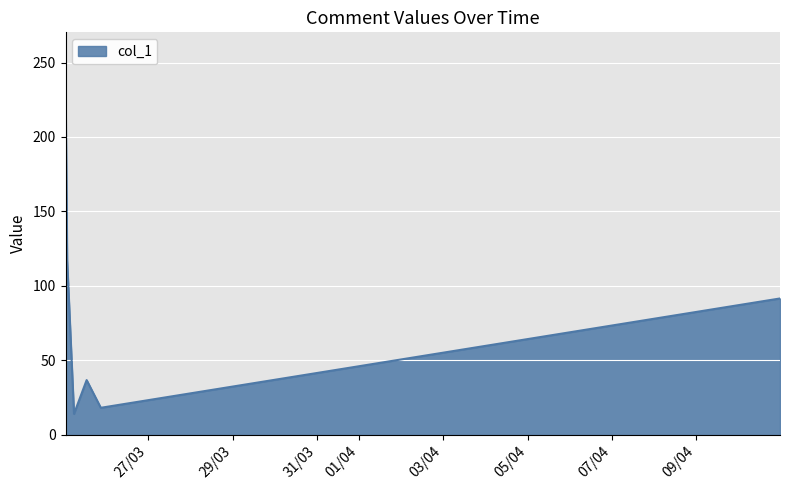

What is the maximum value shown in the chart?

235.0